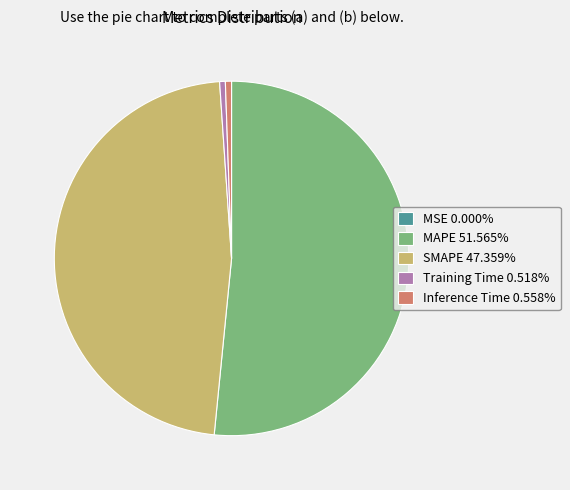

Is there a majority slice in this chart?

Yes